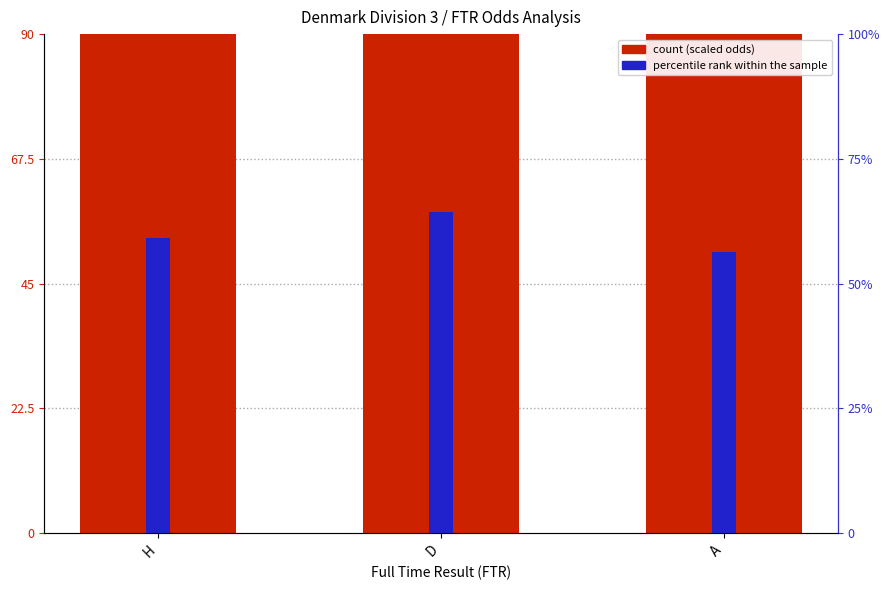

Does the chart contain stacked bars?

No